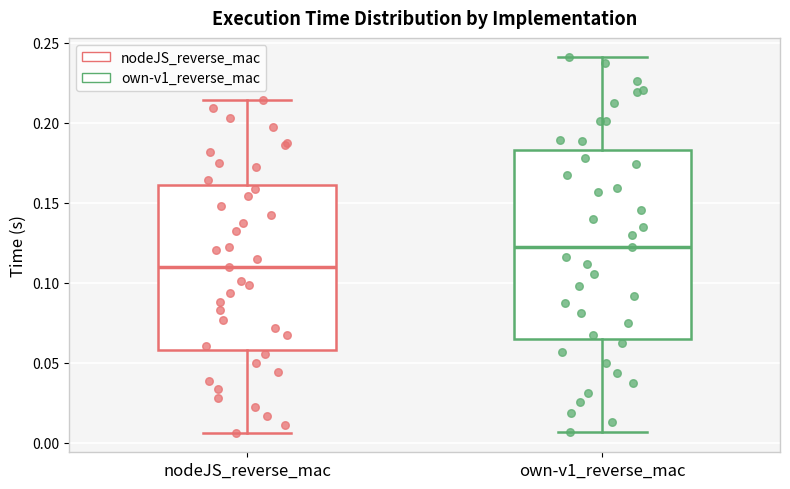

Where is the lower edge of the box for own-v1_reverse_mac on the y-axis? The values are not printed on the chart, so give them approximately, as read against the axis.

0.065